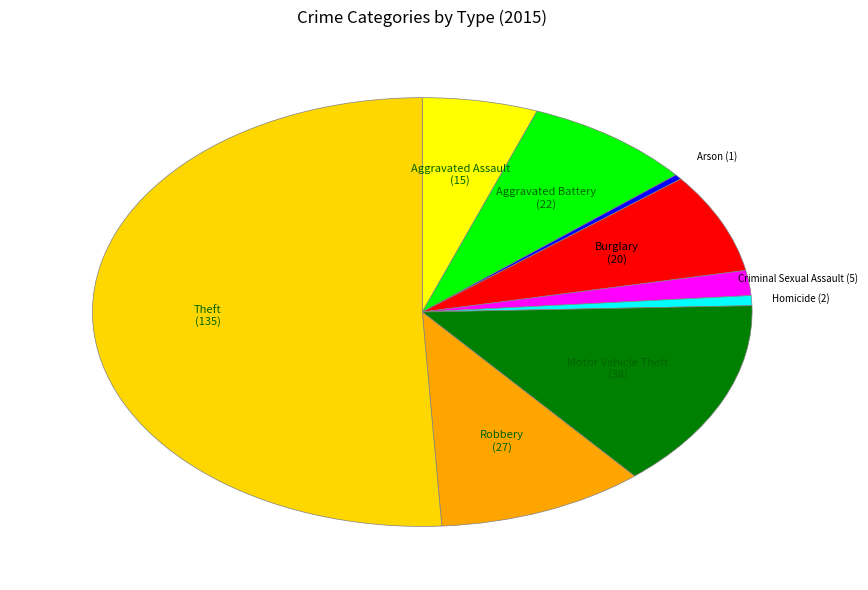

Which category has the smallest portion of the pie?

Arson